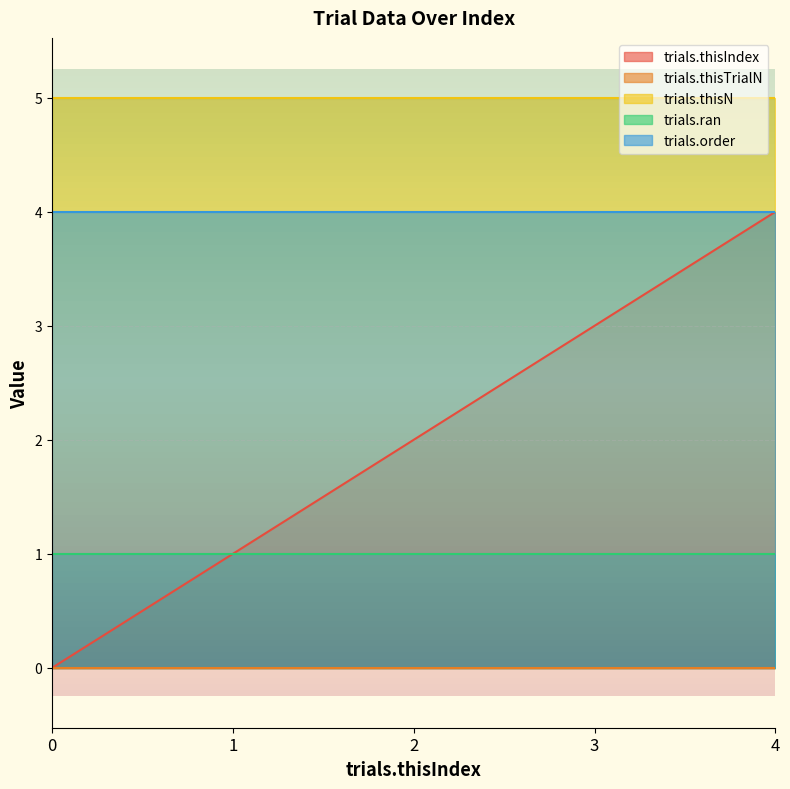

At which category is the sum across all series the highest?

4